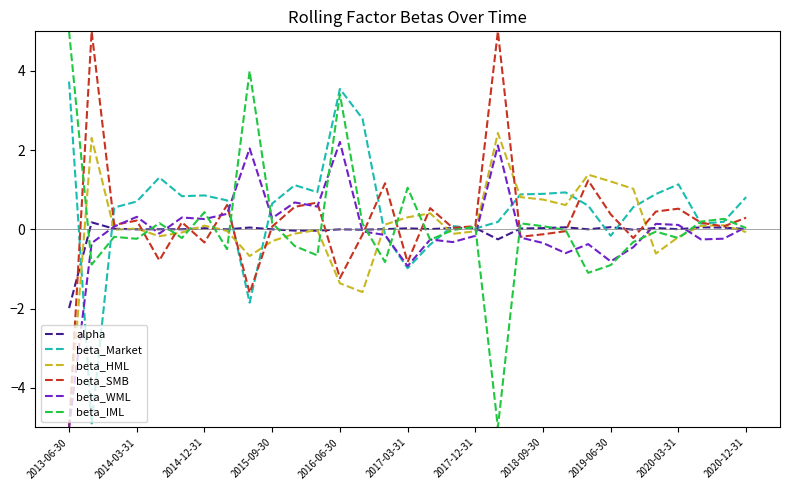

What are all the series names shown in the legend?

alpha, beta_Market, beta_HML, beta_SMB, beta_WML, beta_IML